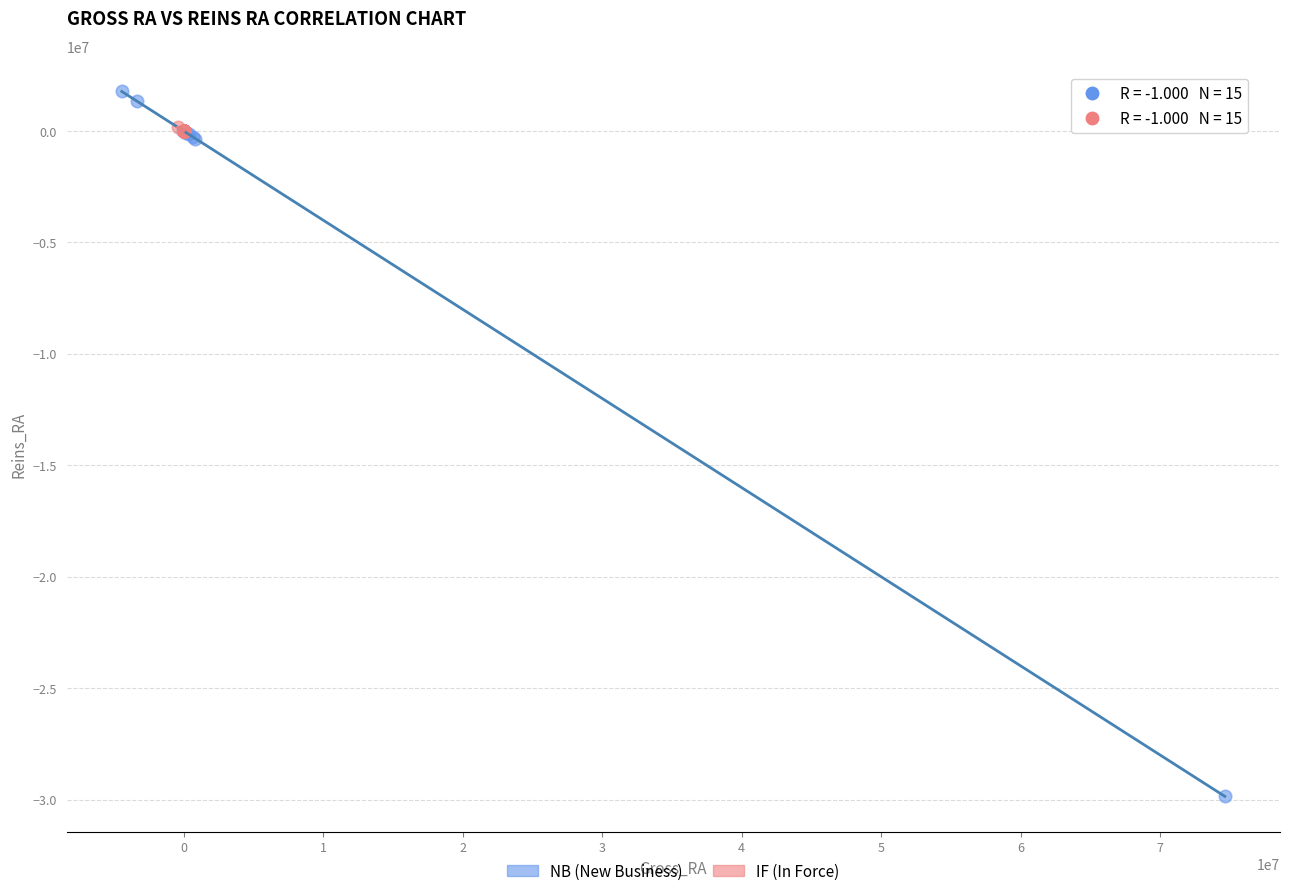

Which series contains the lowest Y value?

NB (New Business)